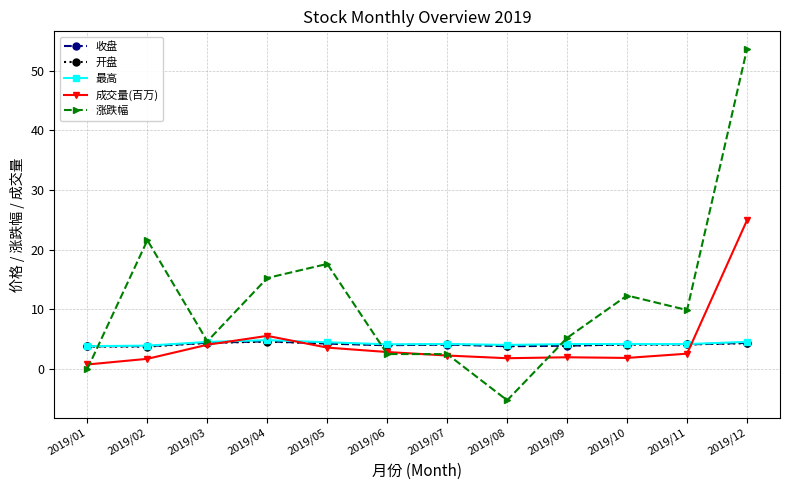

At which label is 涨跌幅 closest to 24?

2019/02